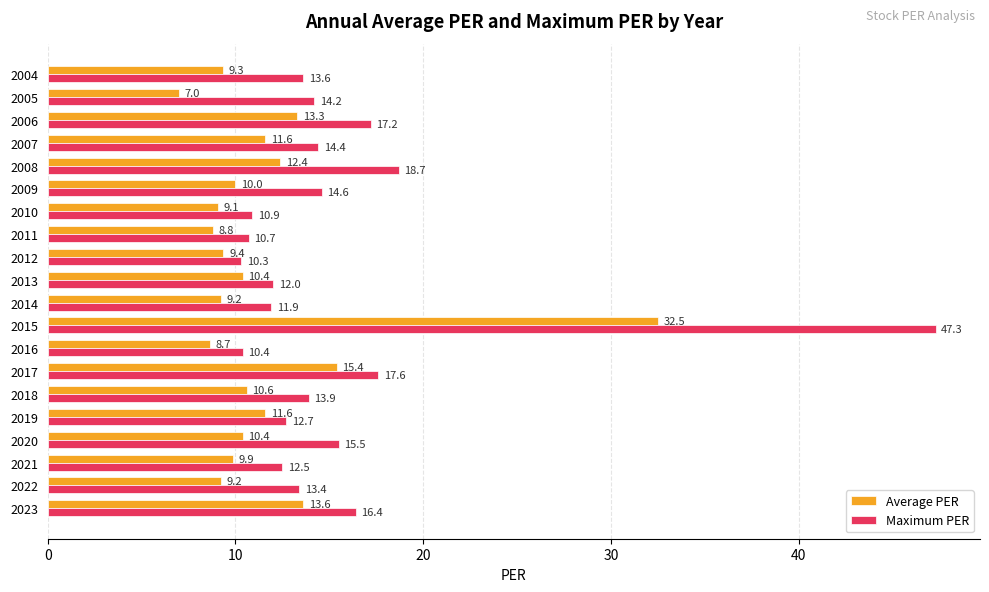

What is the difference between the Maximum PER values at 2021 and 2007?

1.9